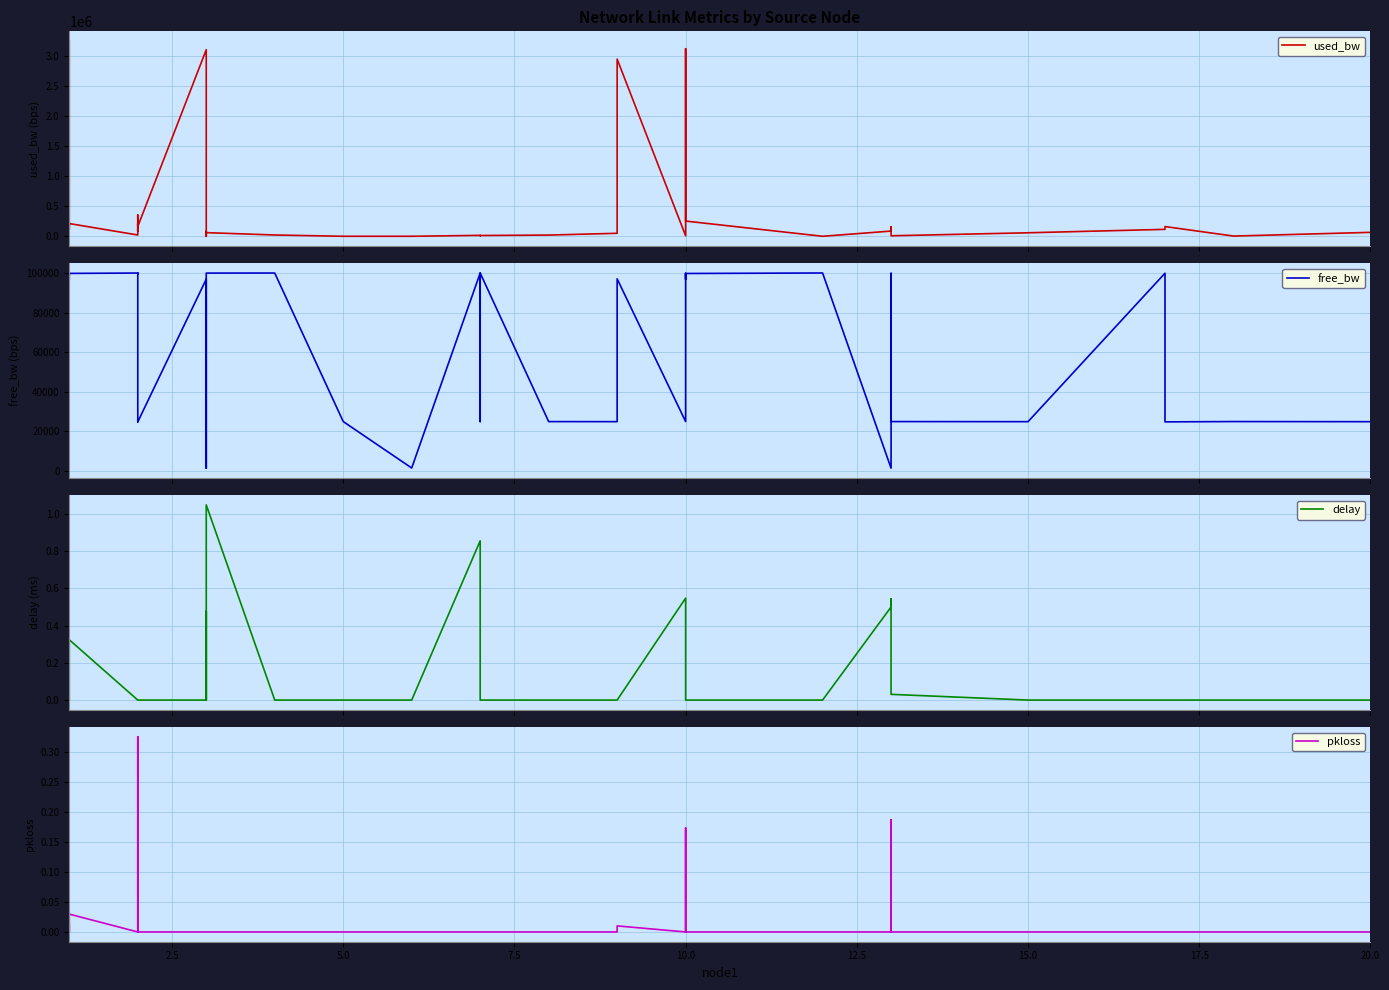

How many distinct data groups are displayed?

4